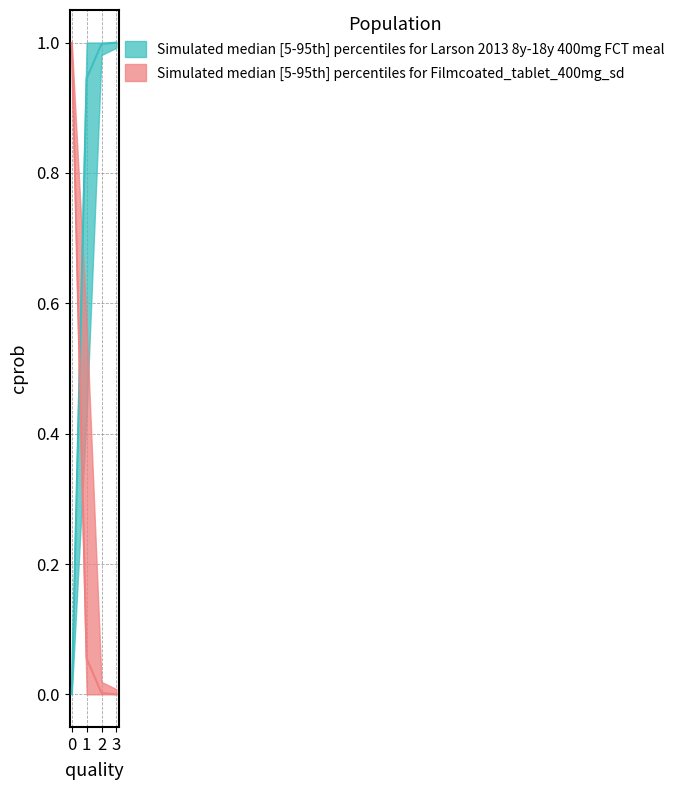

What is the sum of all cprob1_upper values?

1.6